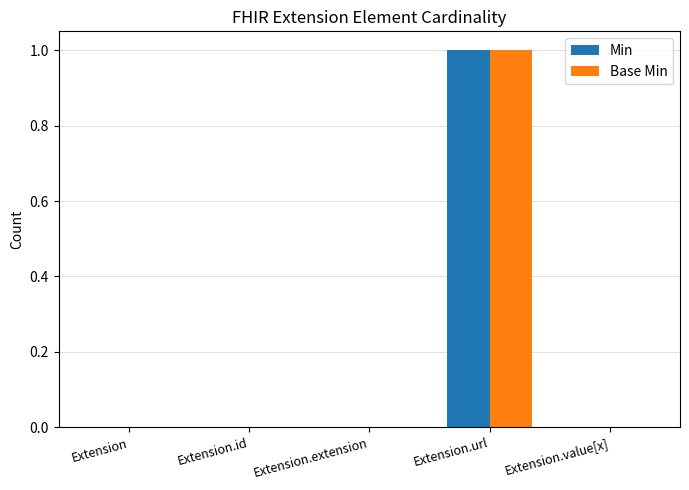

At which category is the sum across all series the highest?

Extension.url